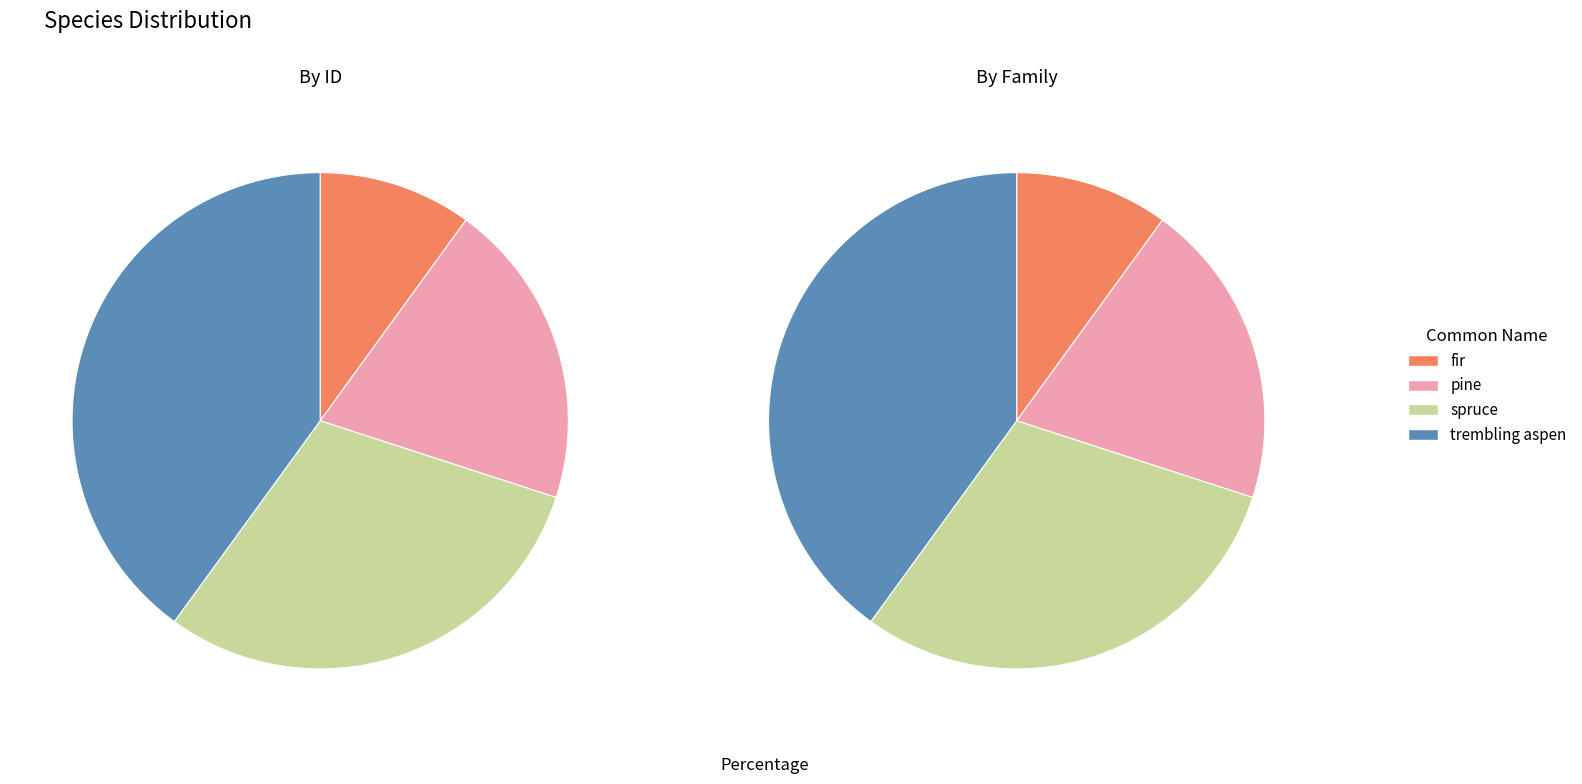

How much of the chart is everything except spruce?

70.0%